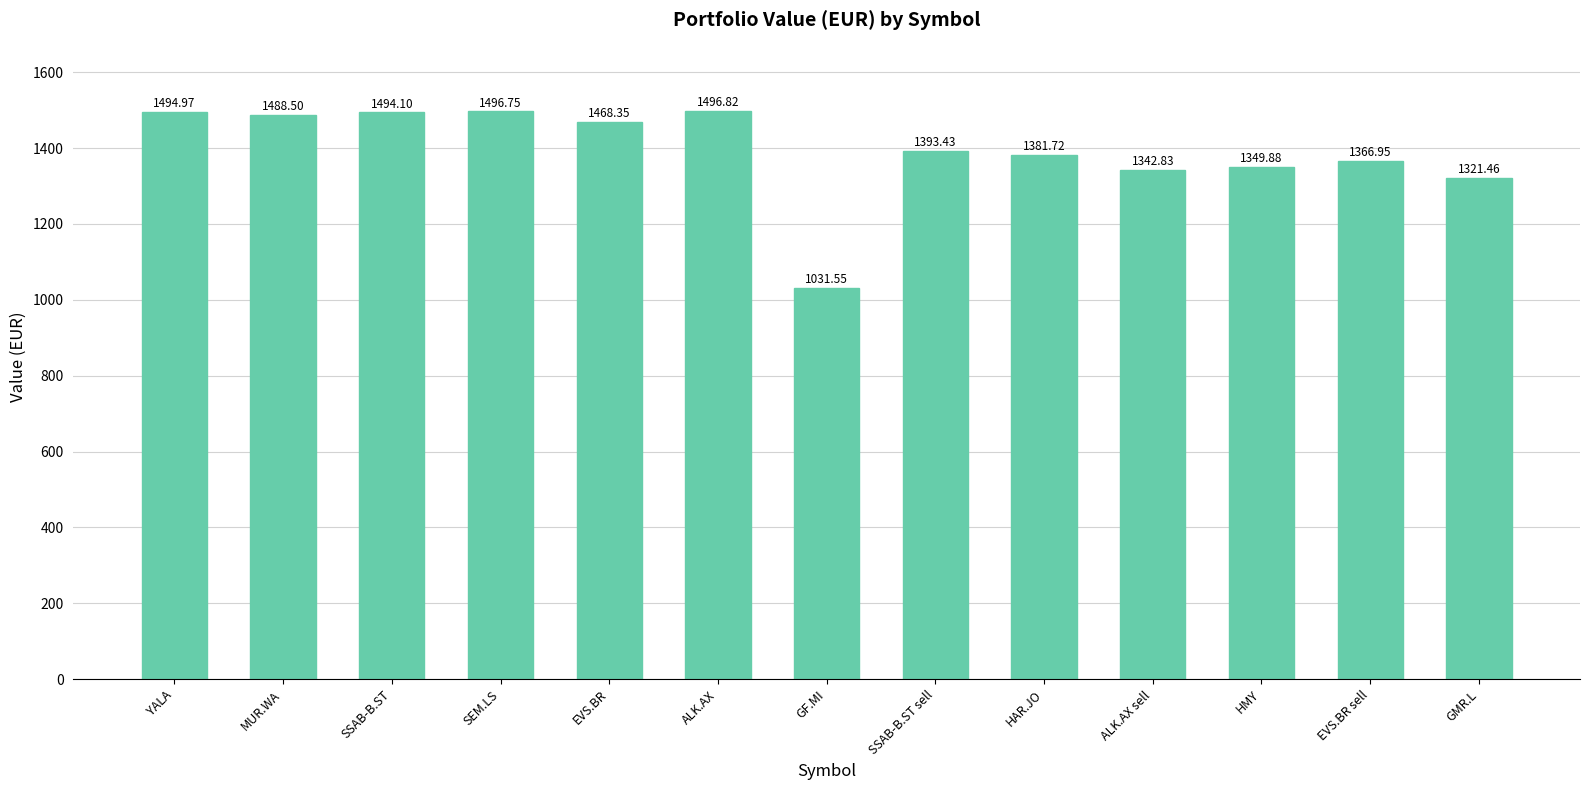

What is the label of the 4th bar from the left?

SEM.LS